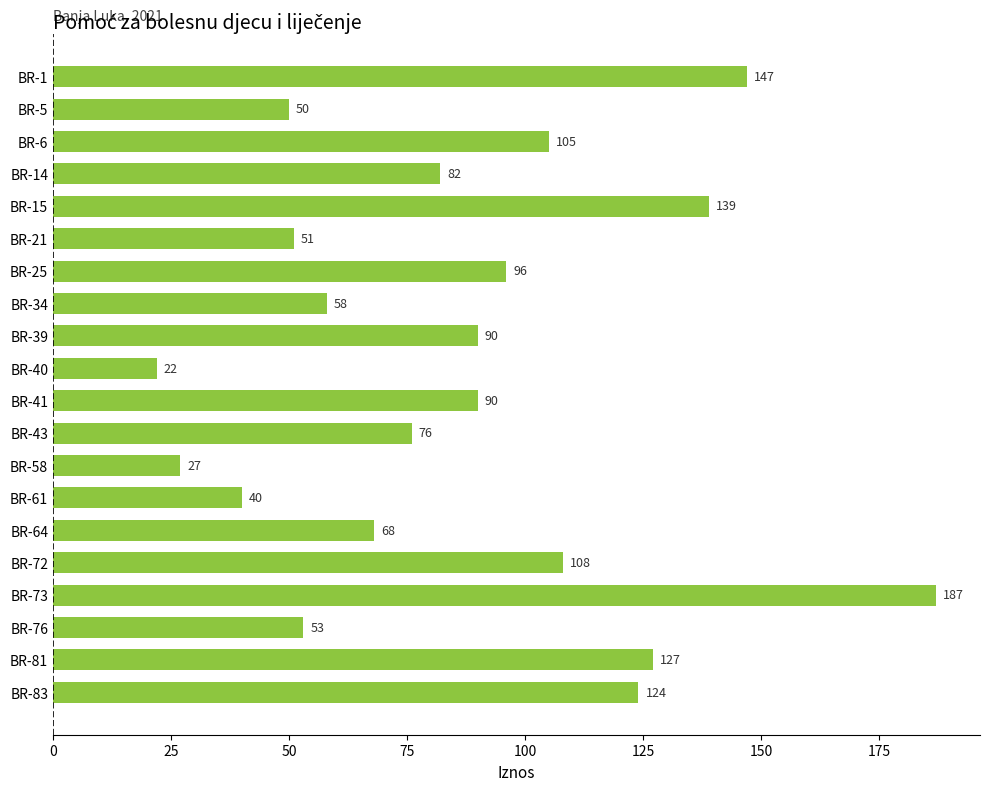

What is the difference between the second highest and second lowest values?

120